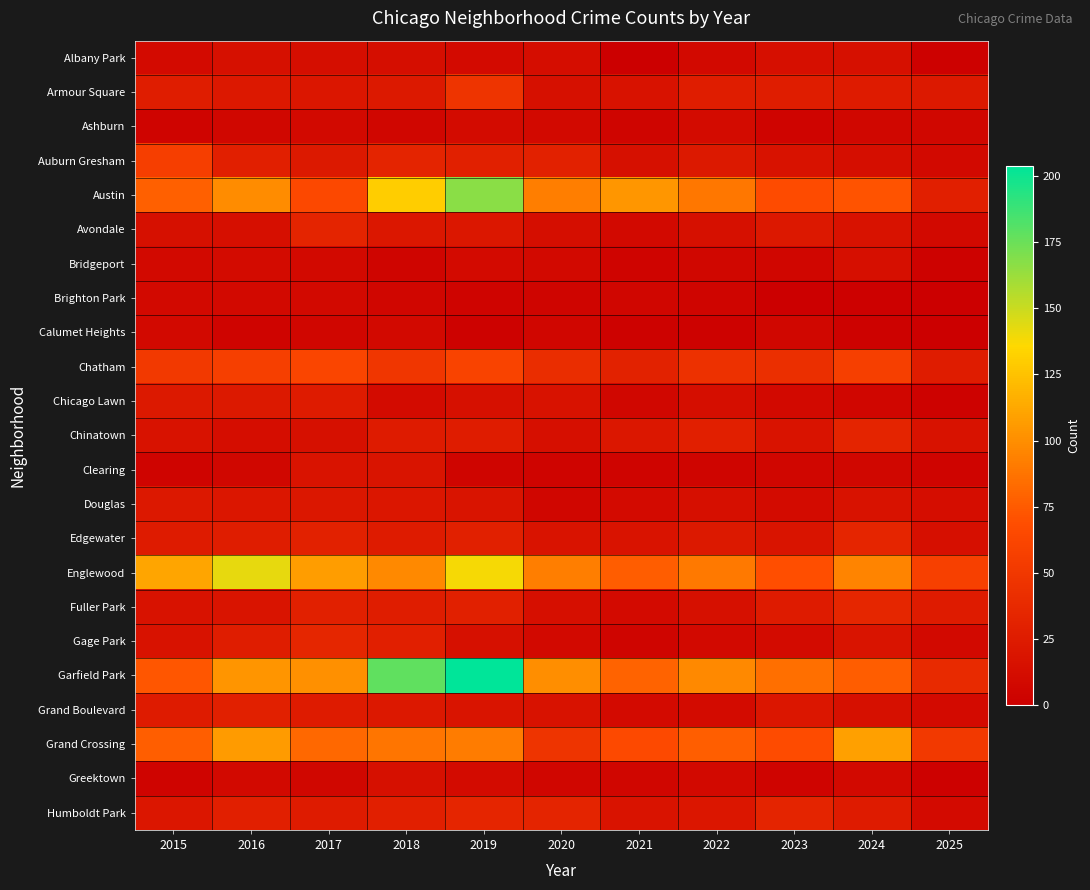

Rank the series by their maximum value, from highest to lowest.

Garfield Park, Austin, Englewood, Grand Crossing, Chatham, Auburn Gresham, Armour Square, Fuller Park, Gage Park, Edgewater, Humboldt Park, Avondale, Chinatown, Grand Boulevard, Chicago Lawn, Douglas, Clearing, Albany Park, Greektown, Bridgeport, Ashburn, Brighton Park, Calumet Heights